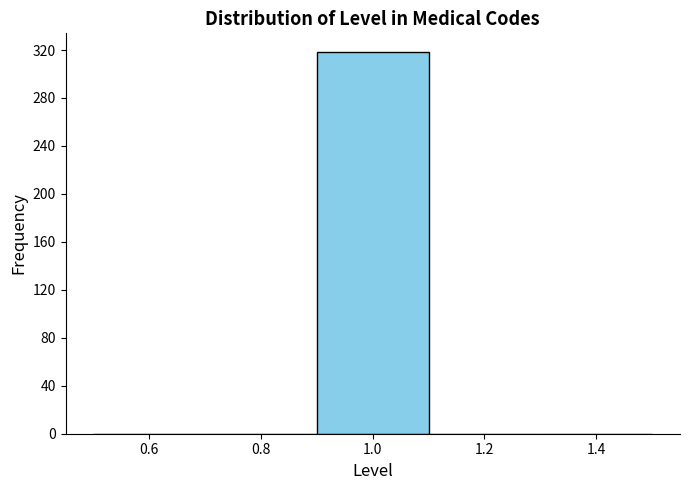

What is the height of the bar covering 0.9 to 1.1 on the x-axis? The values are not printed on the chart, so give them approximately, as read against the axis.

320